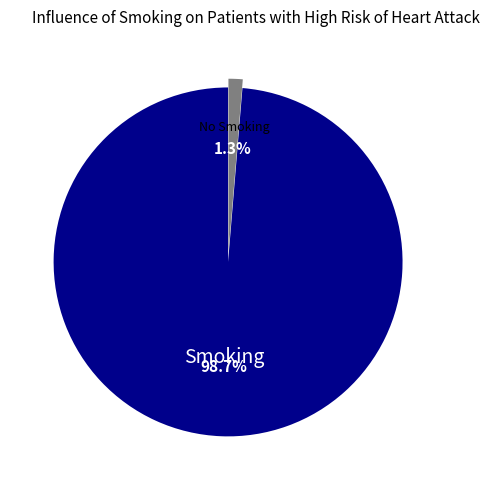

Which category has the biggest portion of the pie?

Smoking